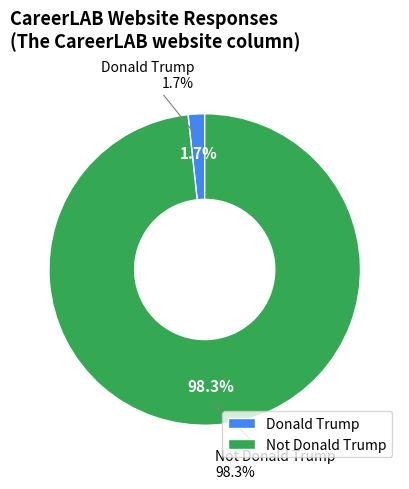

Does Donald Trump account for over 50% of the chart?

No